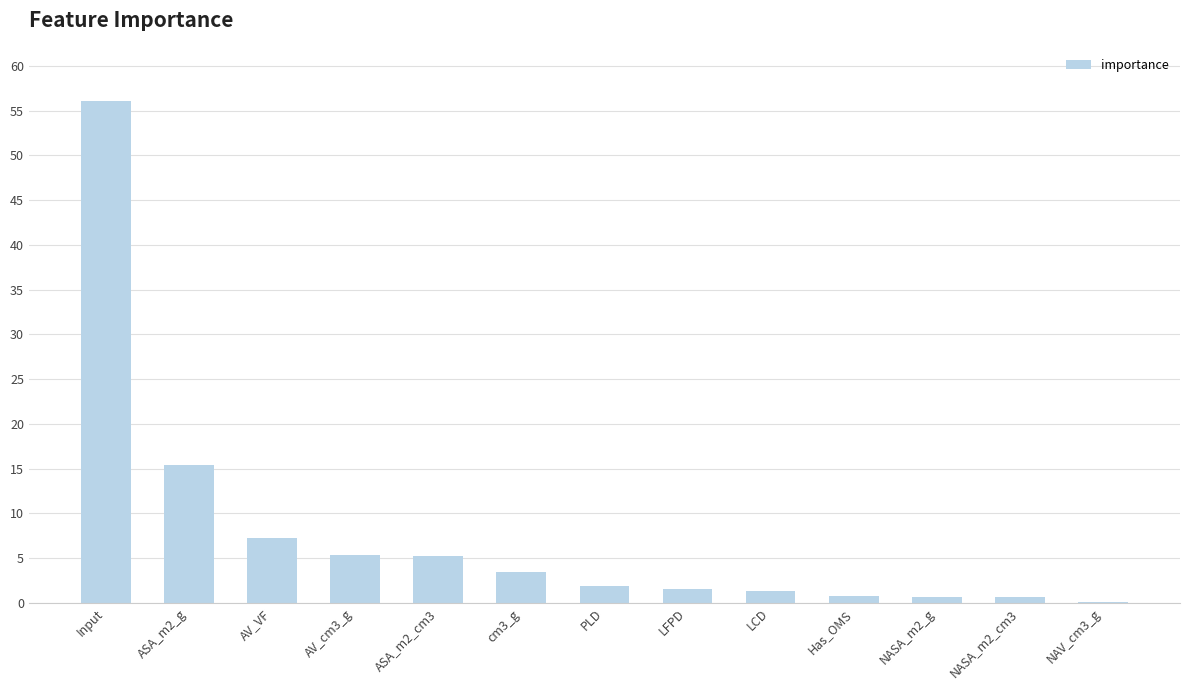

The value at PLD is 1.9. True or false?

True